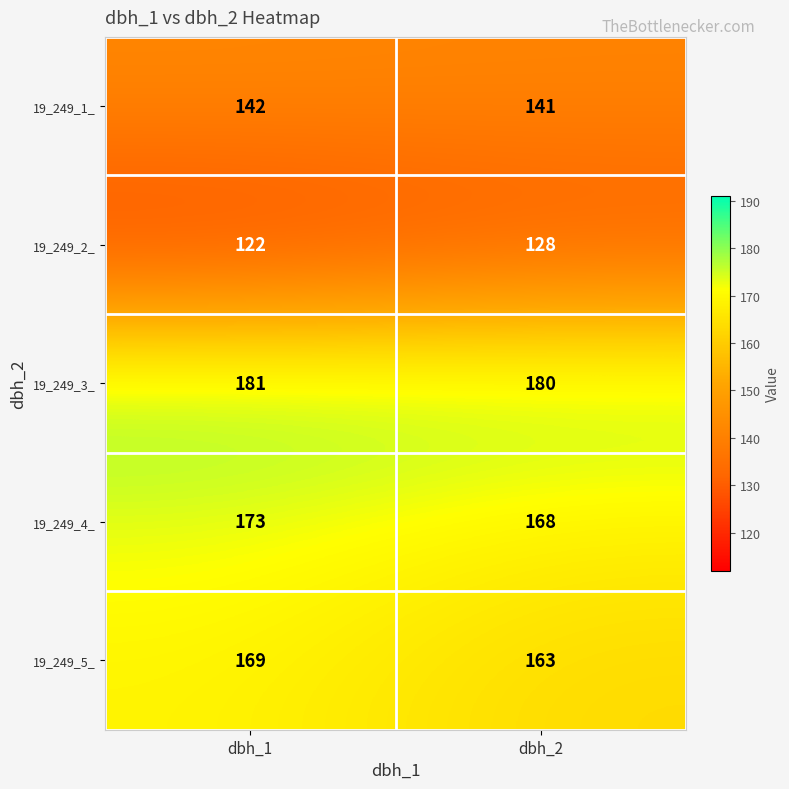

What is the sum of the 19_249_3_ values at dbh_1 and dbh_2?

361